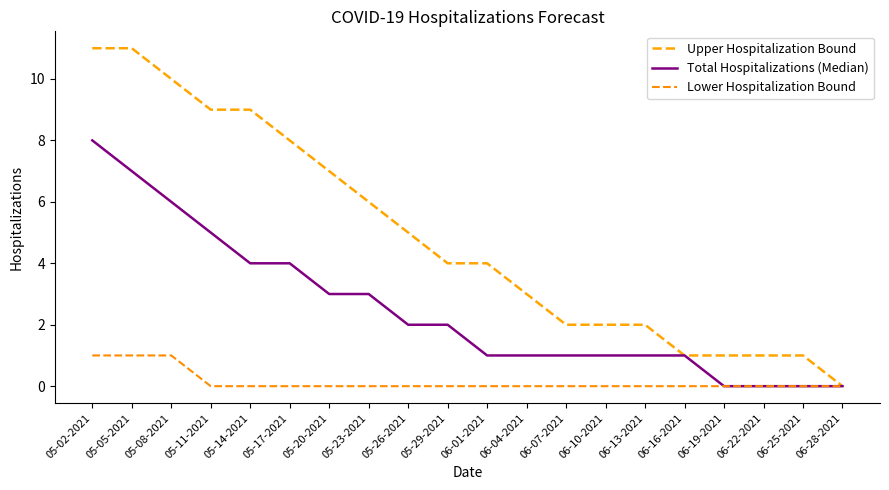

At how many categories does at least one series exceed 4?

9